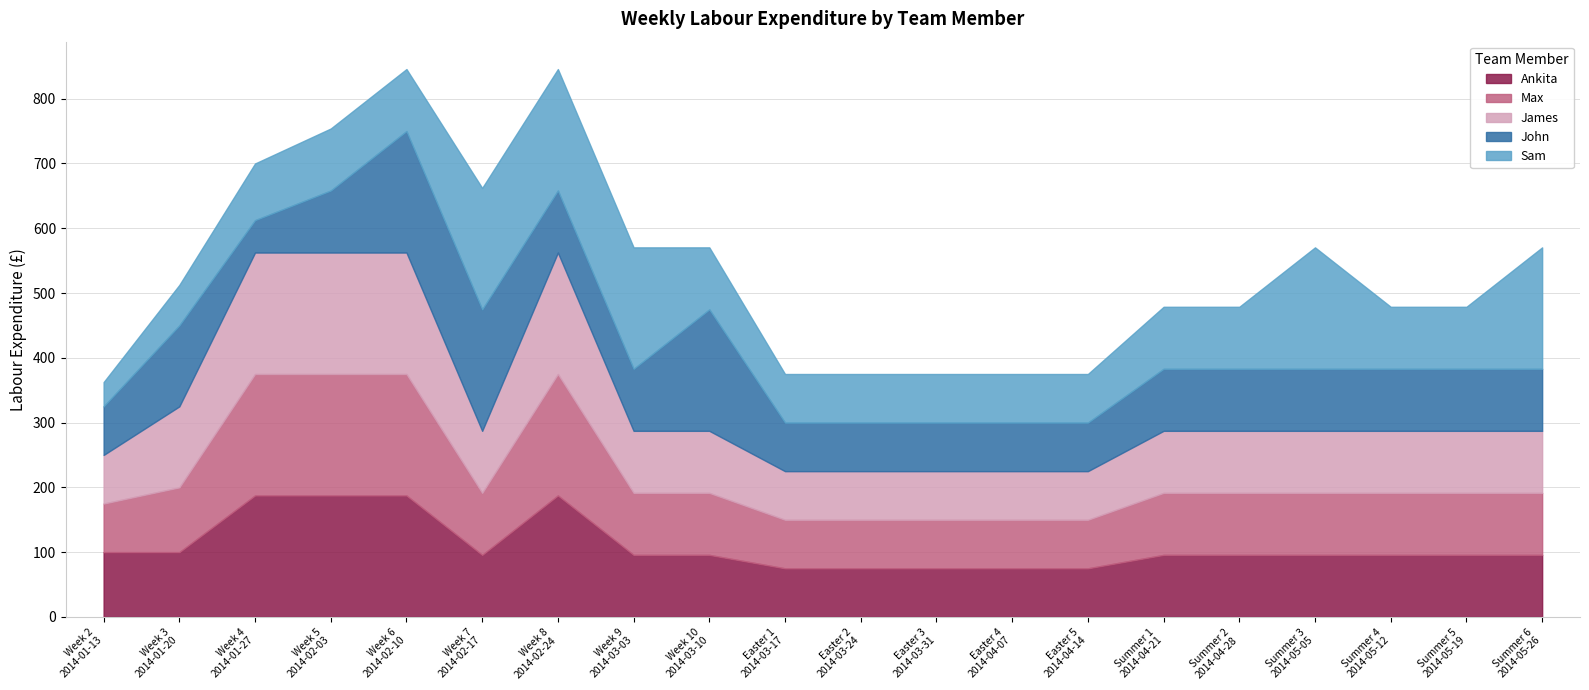

What value does the Sam series have at Week 5
2014-02-03?

95.8